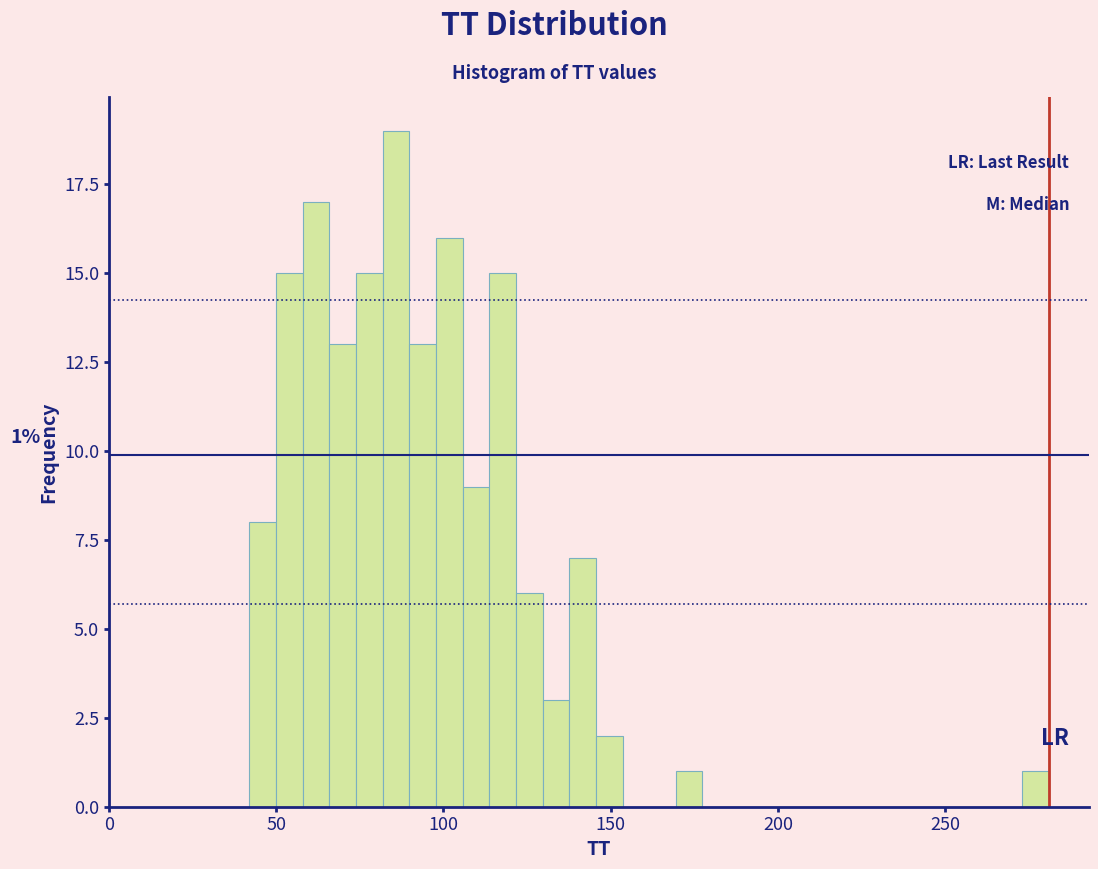

Read against the x-axis, roughly where is the centre of the tallest bar?

85